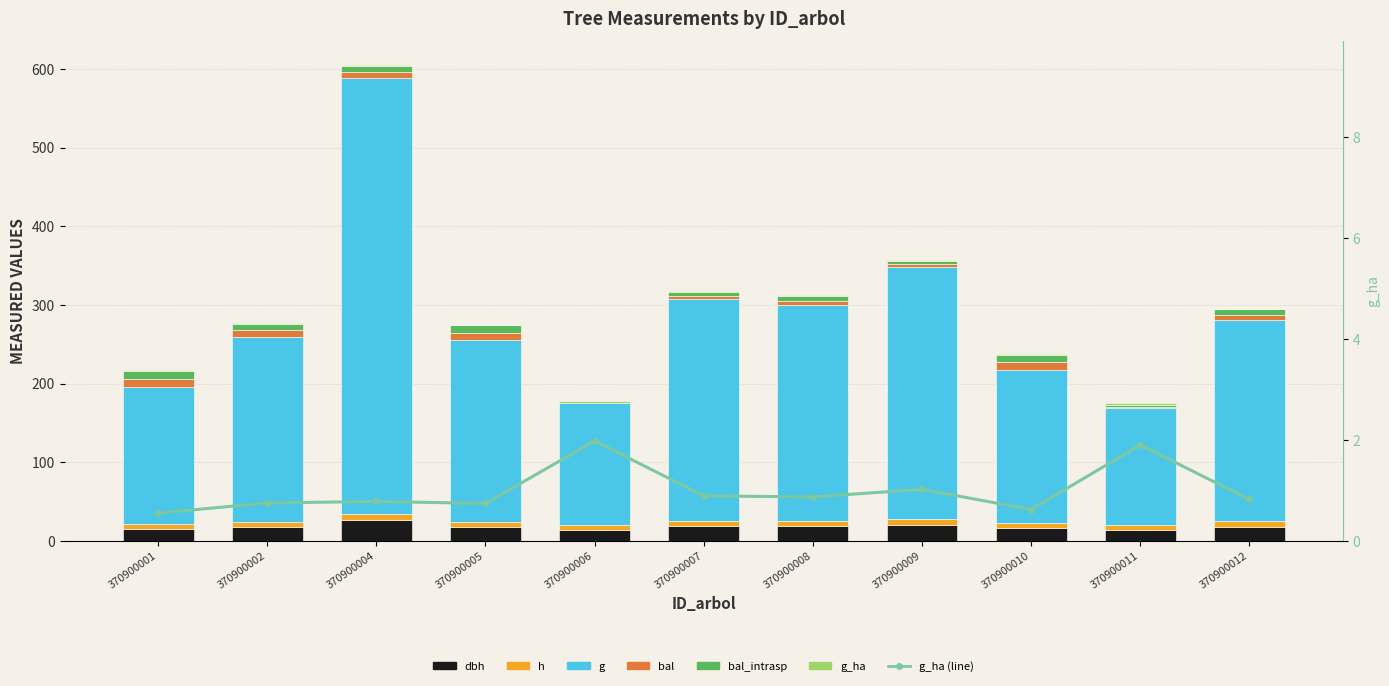

What is the sum of the g_ha values at 370900010 and 370900011?

2.5